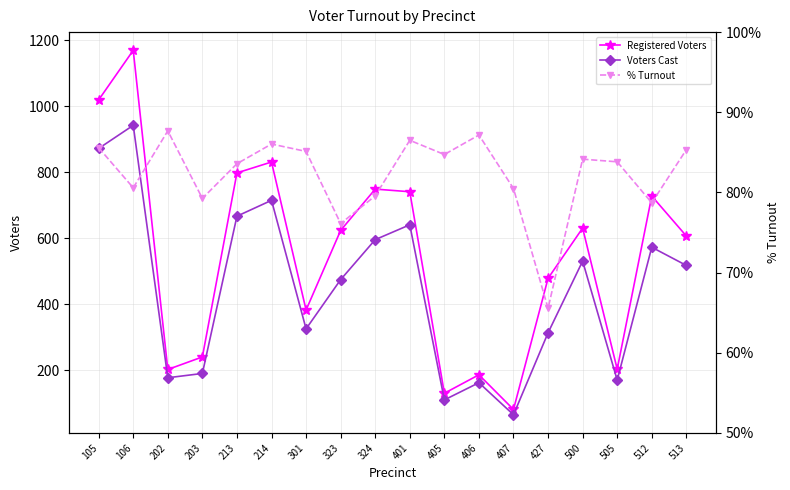

Where is % Turnout nearest to the value 0?

427